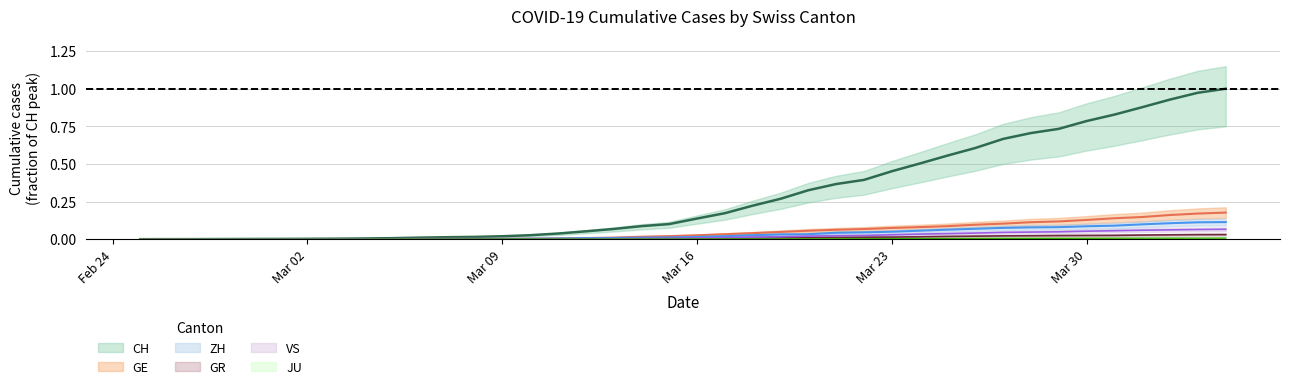

Reading left to right, list all the values displayed in this chart.

CH: 0.0	0.0	0.0	0.0	0.0	0.0	0.0	0.0	0.0	0.0	0.0	0.0	0.0	0.0	0.0	0.0	0.1	0.1	0.1	0.1	0.1	0.2	0.2	0.3	0.3	0.4	0.4	0.5	0.5	0.6	0.6	0.7	0.7	0.7	0.8	0.8	0.9	0.9	1.0	1.0
GE: 0.0	0.0	0.0	0.0	0.0	0.0	0.0	0.0	0.0	0.0	0.0	0.0	0.0	0.0	0.0	0.0	0.0	0.0	0.0	0.0	0.0	0.0	0.0	0.0	0.1	0.1	0.1	0.1	0.1	0.1	0.1	0.1	0.1	0.1	0.1	0.1	0.1	0.2	0.2	0.2
ZH: 0.0	0.0	0.0	0.0	0.0	0.0	0.0	0.0	0.0	0.0	0.0	0.0	0.0	0.0	0.0	0.0	0.0	0.0	0.0	0.0	0.0	0.0	0.0	0.0	0.0	0.0	0.0	0.0	0.1	0.1	0.1	0.1	0.1	0.1	0.1	0.1	0.1	0.1	0.1	0.1
GR: 0.0	0.0	0.0	0.0	0.0	0.0	0.0	0.0	0.0	0.0	0.0	0.0	0.0	0.0	0.0	0.0	0.0	0.0	0.0	0.0	0.0	0.0	0.0	0.0	0.0	0.0	0.0	0.0	0.0	0.0	0.0	0.0	0.0	0.0	0.0	0.0	0.0	0.0	0.0	0.0
VS: 0.0	0.0	0.0	0.0	0.0	0.0	0.0	0.0	0.0	0.0	0.0	0.0	0.0	0.0	0.0	0.0	0.0	0.0	0.0	0.0	0.0	0.0	0.0	0.0	0.0	0.0	0.0	0.0	0.0	0.0	0.0	0.0	0.0	0.0	0.1	0.1	0.1	0.1	0.1	0.1
JU: 0.0	0.0	0.0	0.0	0.0	0.0	0.0	0.0	0.0	0.0	0.0	0.0	0.0	0.0	0.0	0.0	0.0	0.0	0.0	0.0	0.0	0.0	0.0	0.0	0.0	0.0	0.0	0.0	0.0	0.0	0.0	0.0	0.0	0.0	0.0	0.0	0.0	0.0	0.0	0.0